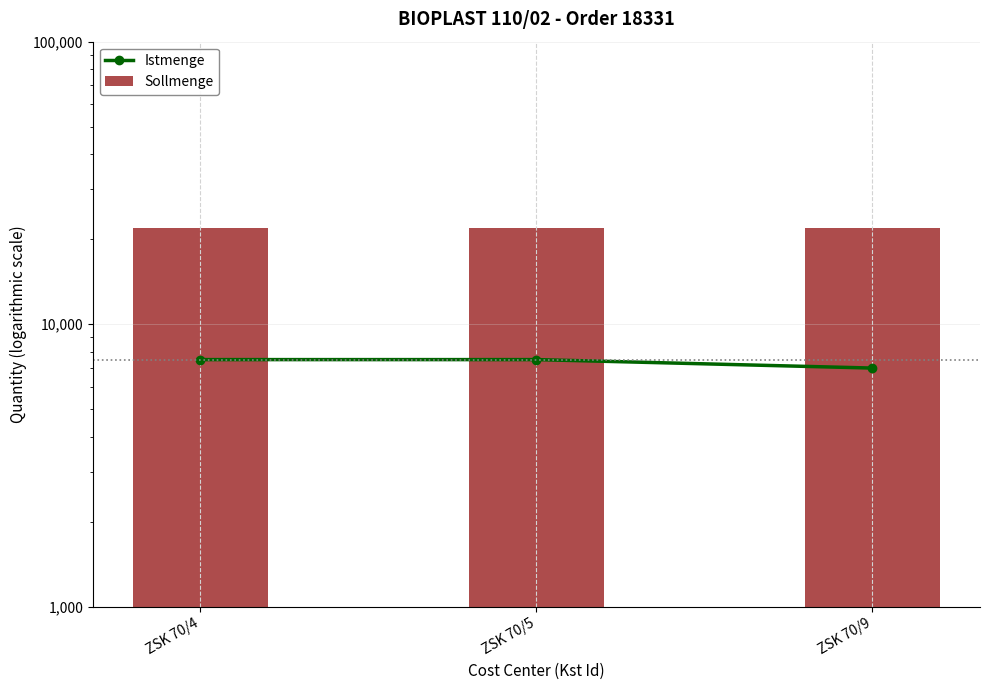

Reading left to right, extract all data points from this chart.

Istmenge: ZSK 70/4=7500	ZSK 70/5=7500	ZSK 70/9=7000
Sollmenge: ZSK 70/4=22000	ZSK 70/5=22000	ZSK 70/9=22000